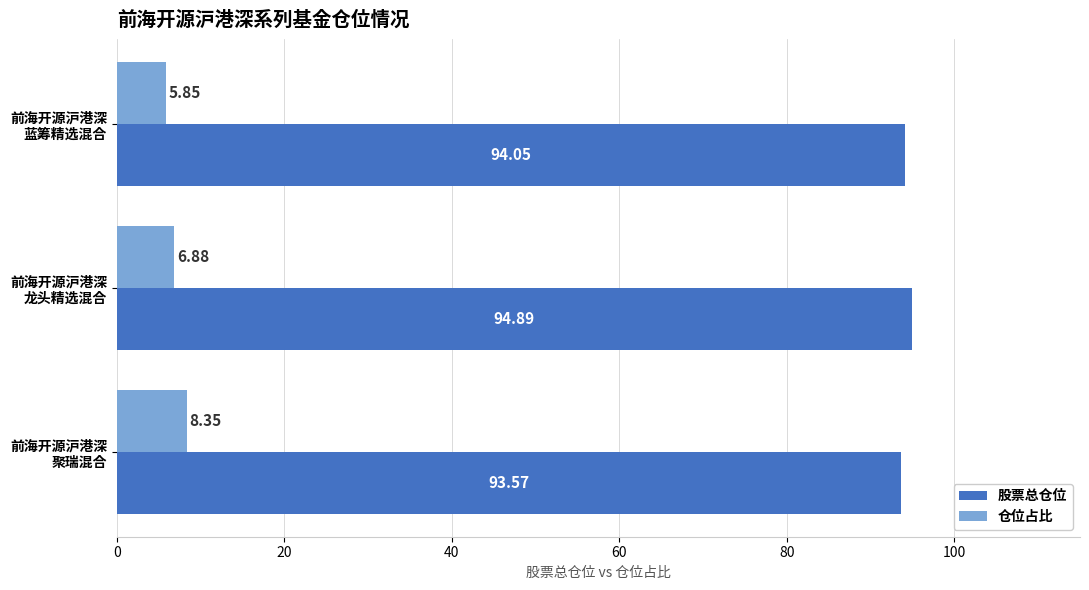

What is the difference between the second highest and minimum values in the 股票总仓位 series?

0.5